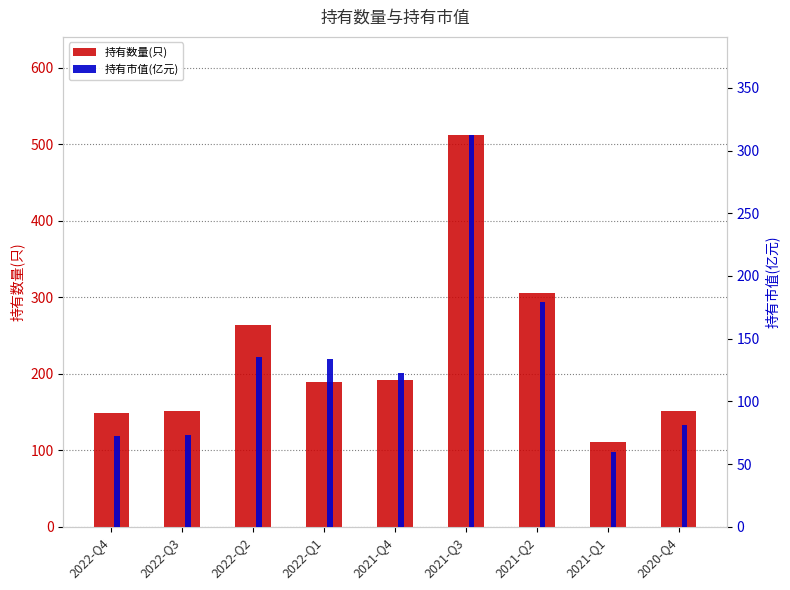

At which label does 持有市值(亿元) reach its minimum?

2021-Q1